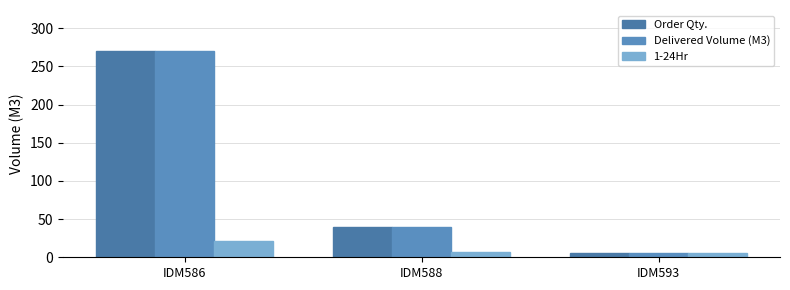

Where does the Order Qty. series first go above 40?

IDM586